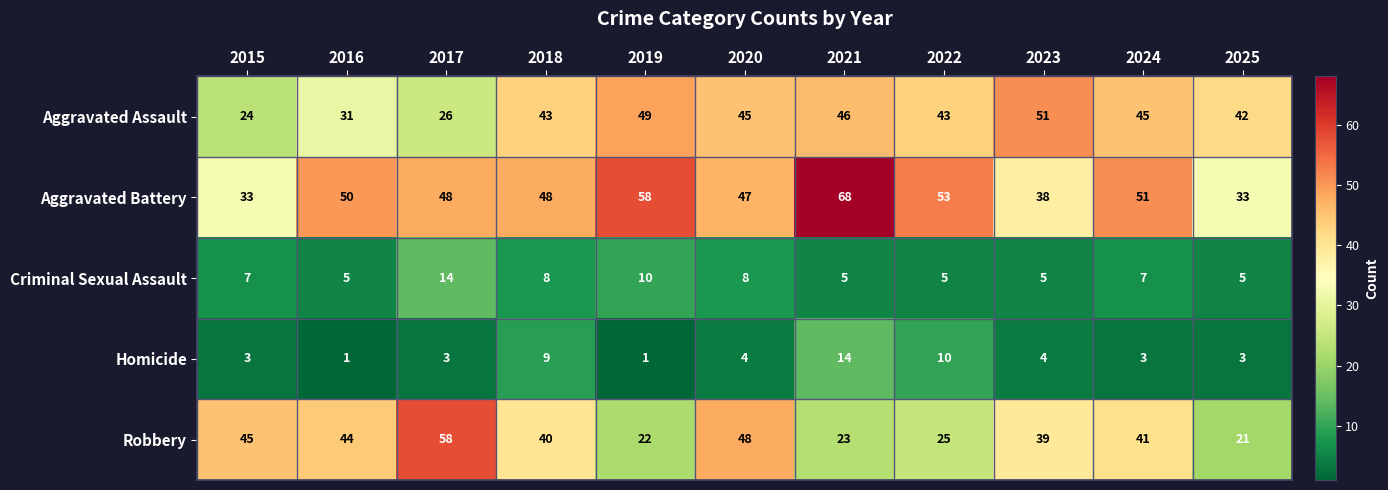

What is the greatest value displayed?

68